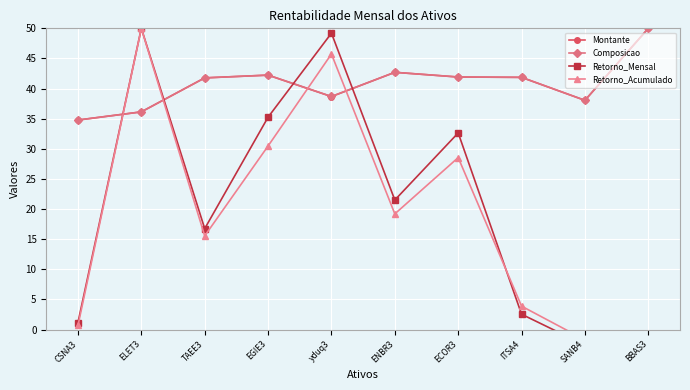

At how many categories does at least one series exceed 35?

9